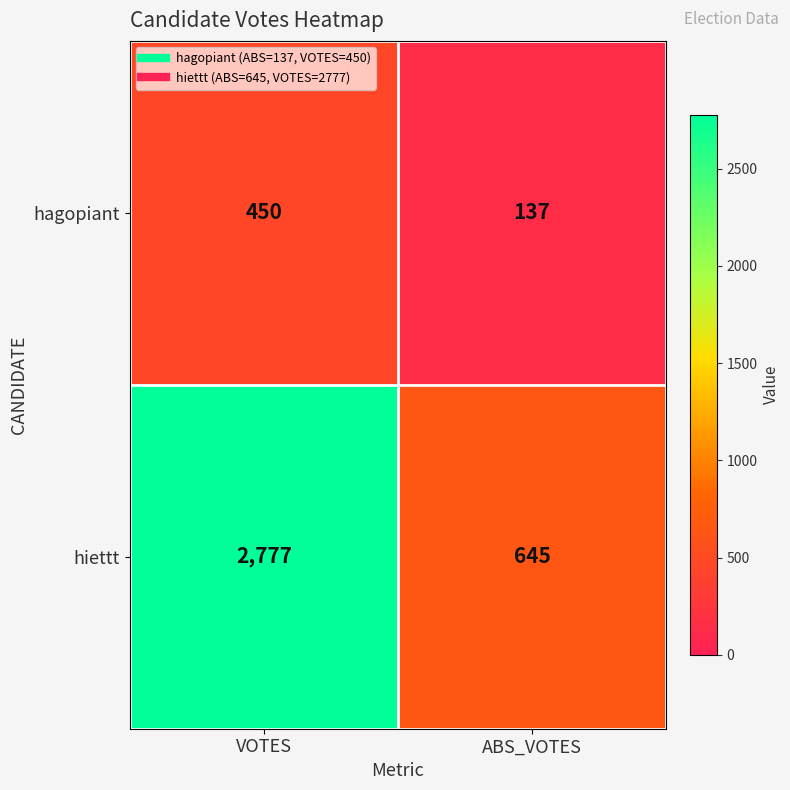

Which series has the largest total across all categories?

hiettt